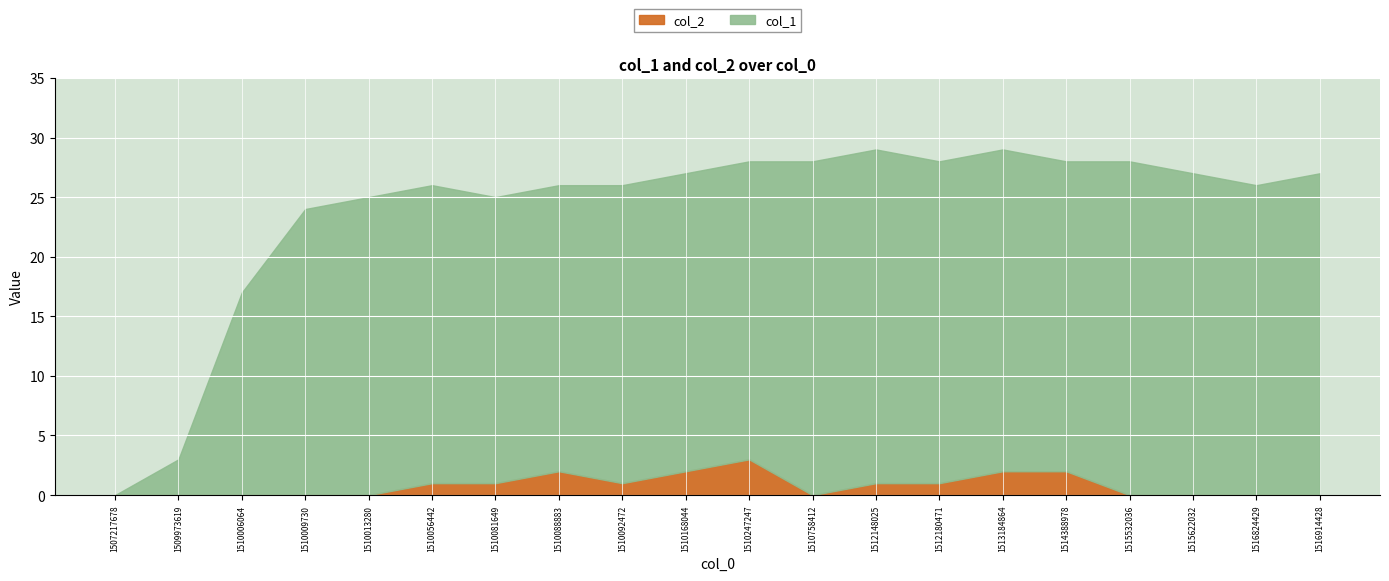

What is the total value across all series at 1514388978?

28